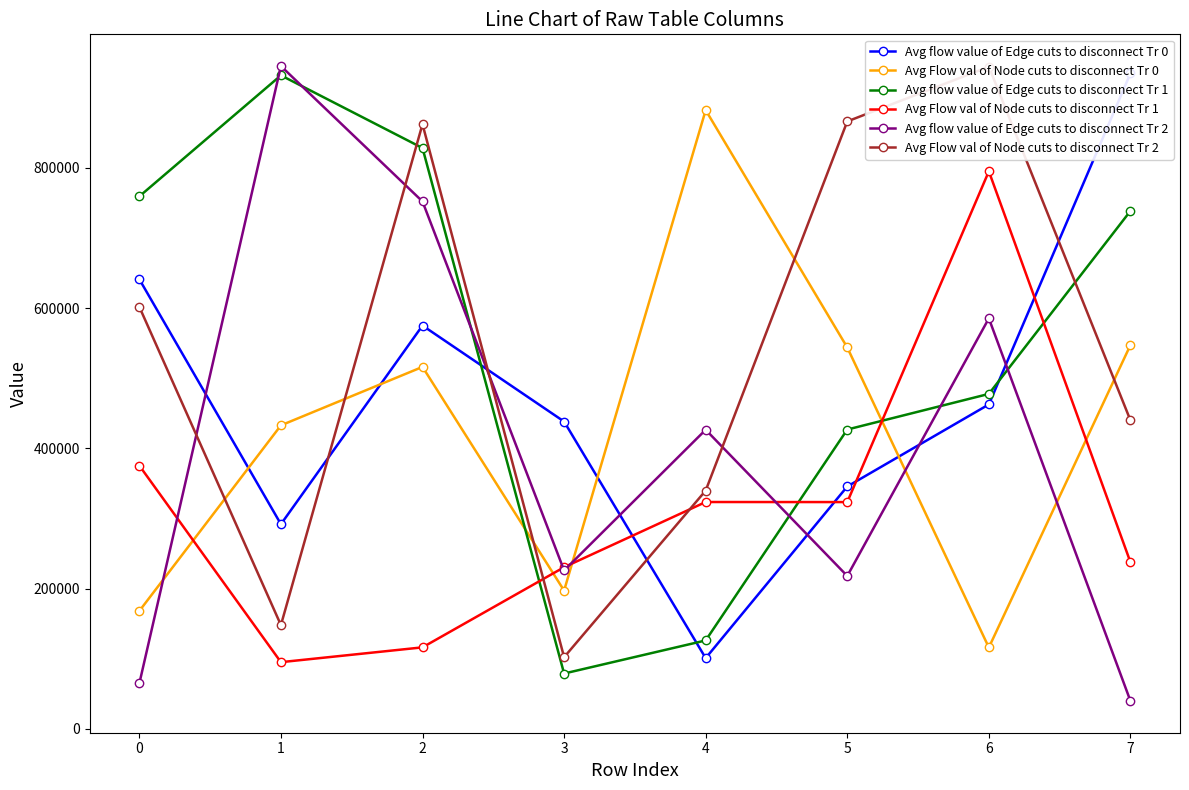

At which category does Avg flow value of Edge cuts to disconnect Tr 1 reach its first local peak?

1